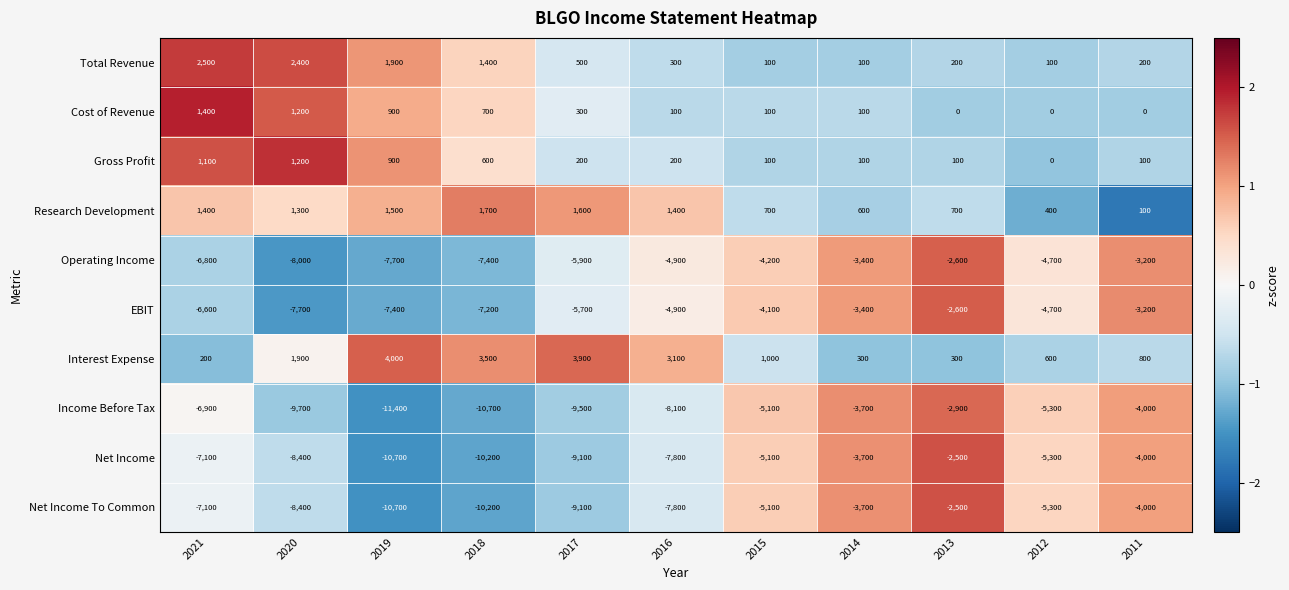

How many categories are shown in the chart?

11